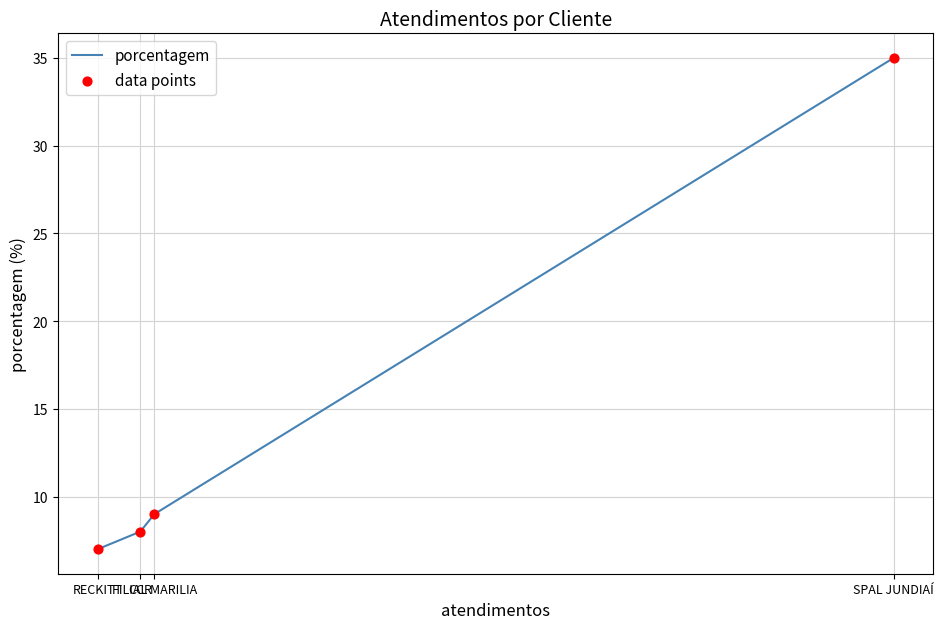

Which series has the largest Y range (max minus min)?

porcentagem